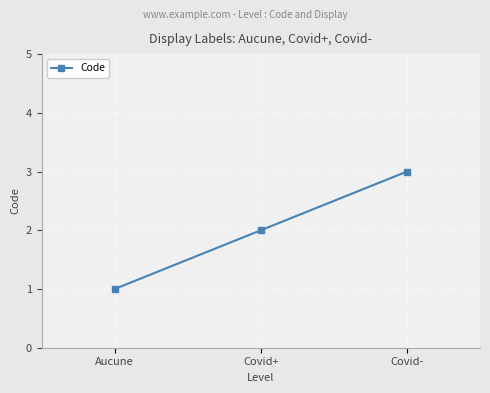

What is the difference between the values at Covid- and Covid+?

1